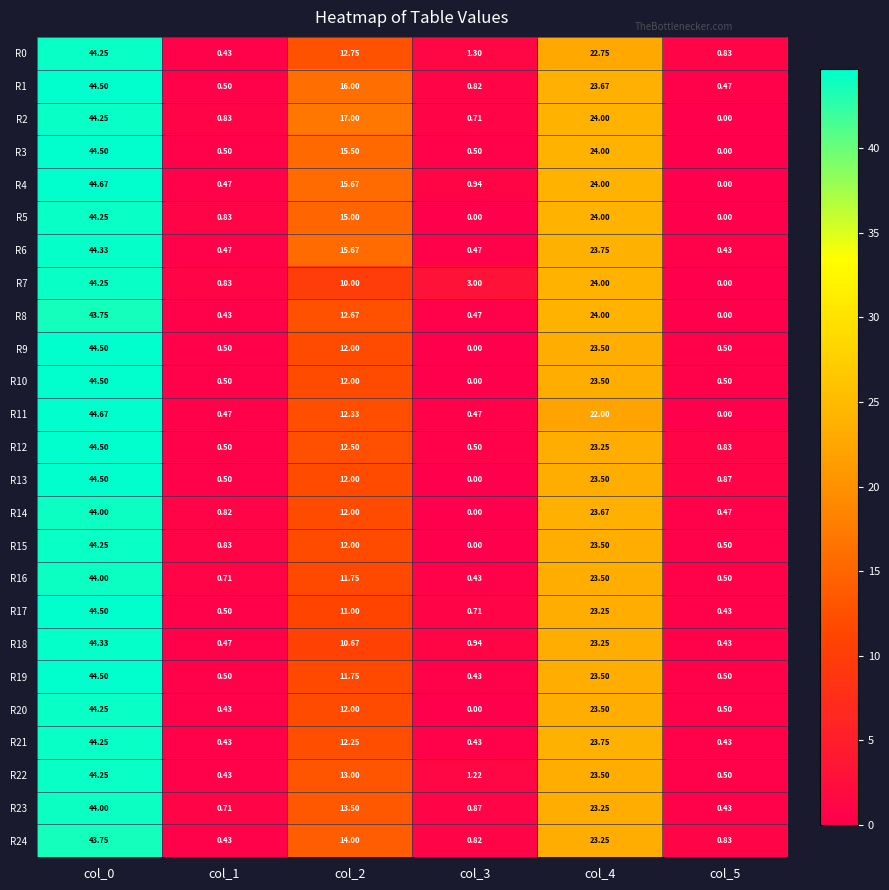

Is the value of R22 at col_1 greater than the value of R6 at col_1?

No